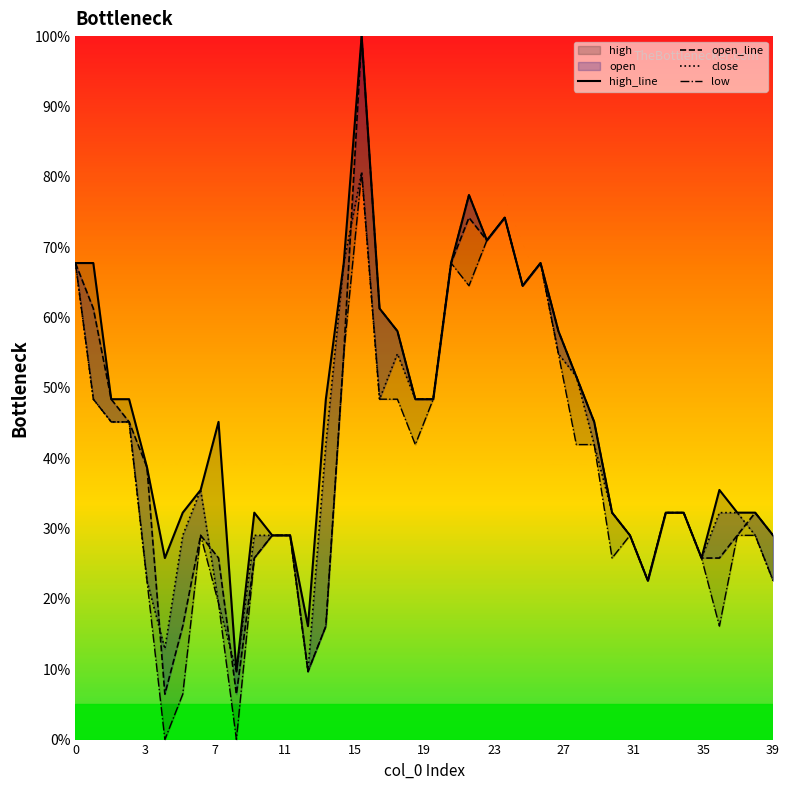

Is it true that close equals 6.7 at 31?

False